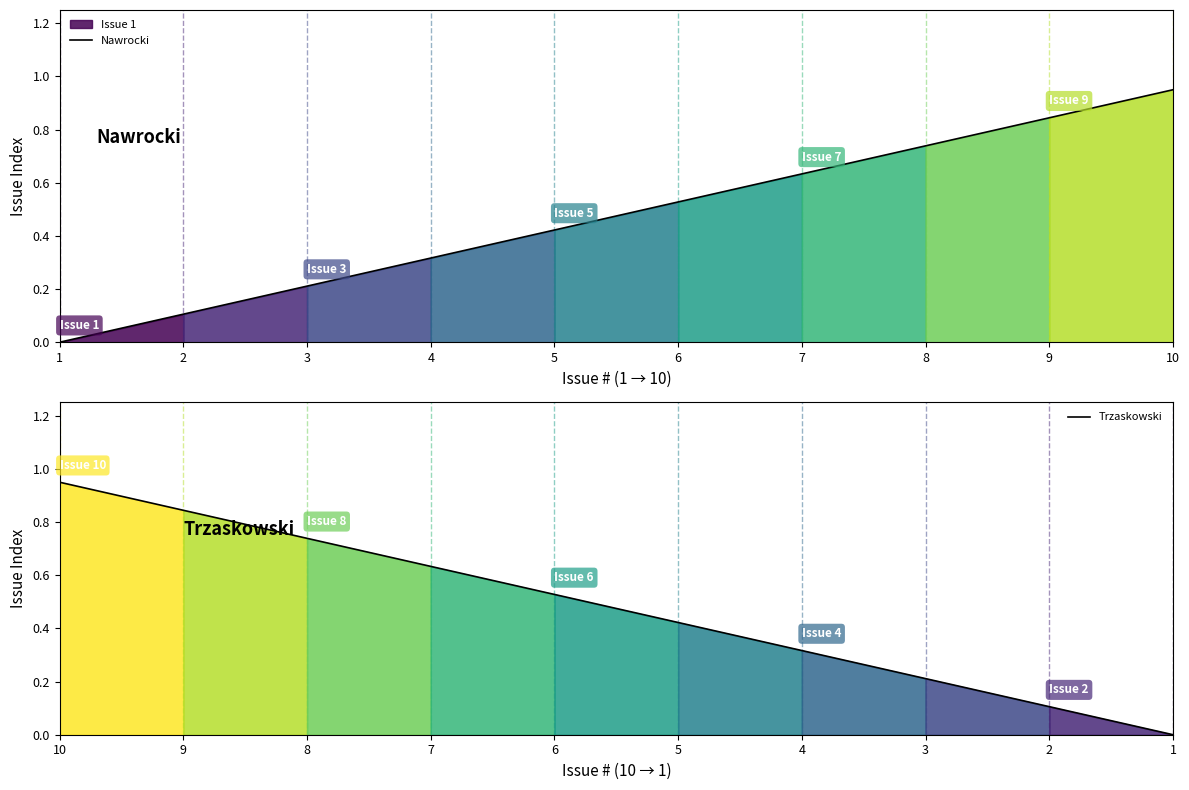

Reading left to right, list all the values displayed in this chart.

Nawrocki: 0.0	0.1	0.2	0.3	0.4	0.5	0.6	0.7	0.8	0.9
Trzaskowski: 0.9	0.8	0.7	0.6	0.5	0.4	0.3	0.2	0.1	0.0